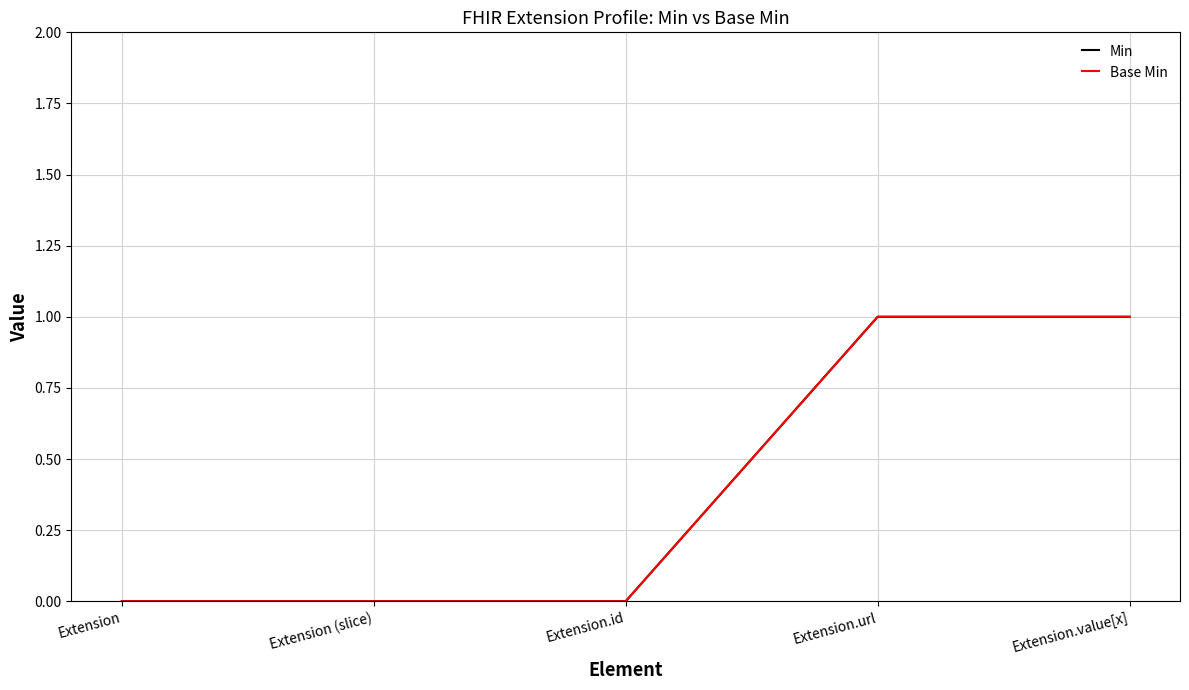

Does the chart display data point markers on the line(s)?

No